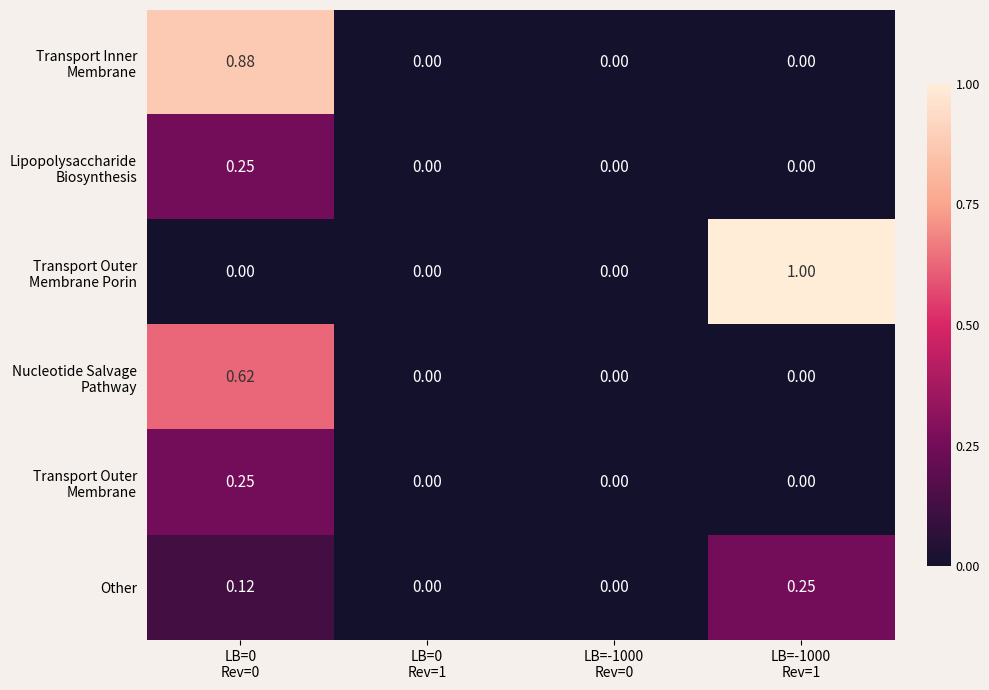

Between LB=-1000
Rev=1 and LB=0
Rev=0, which is larger?

LB=0
Rev=0